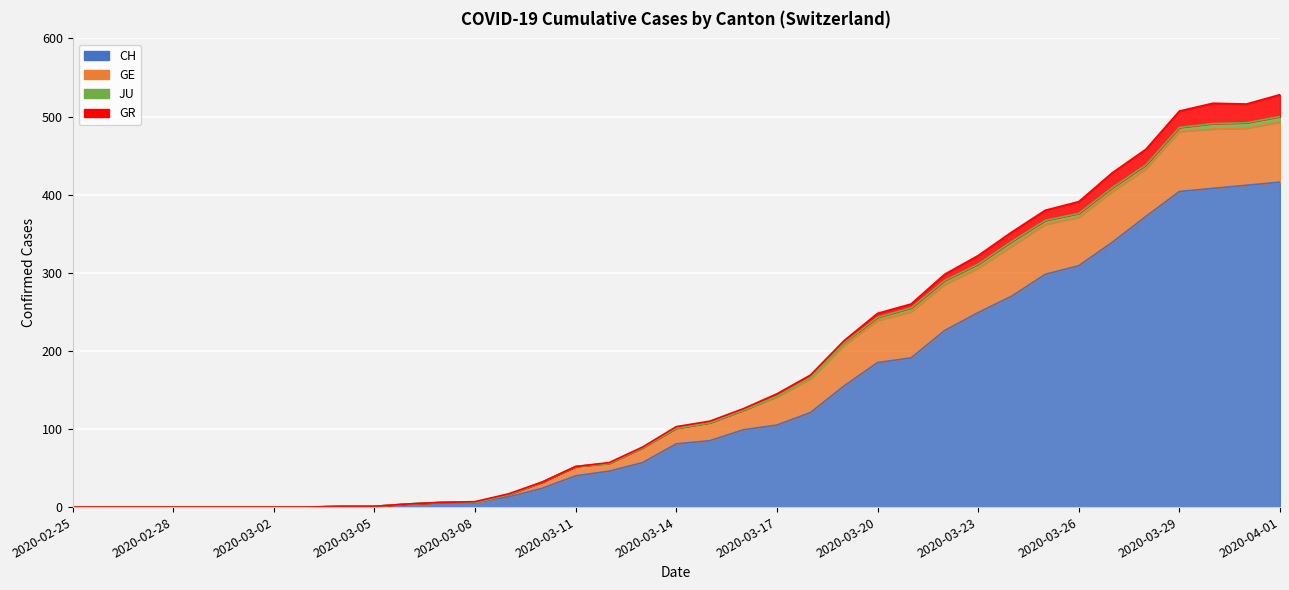

In GR, how many points are lower than both neighbors (excluding endpoints)?

1